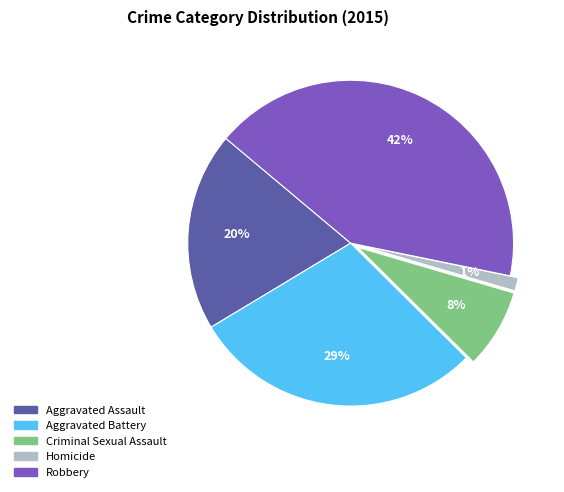

Approximately how many times larger is the value at Aggravated Battery compared to Robbery?

0.7